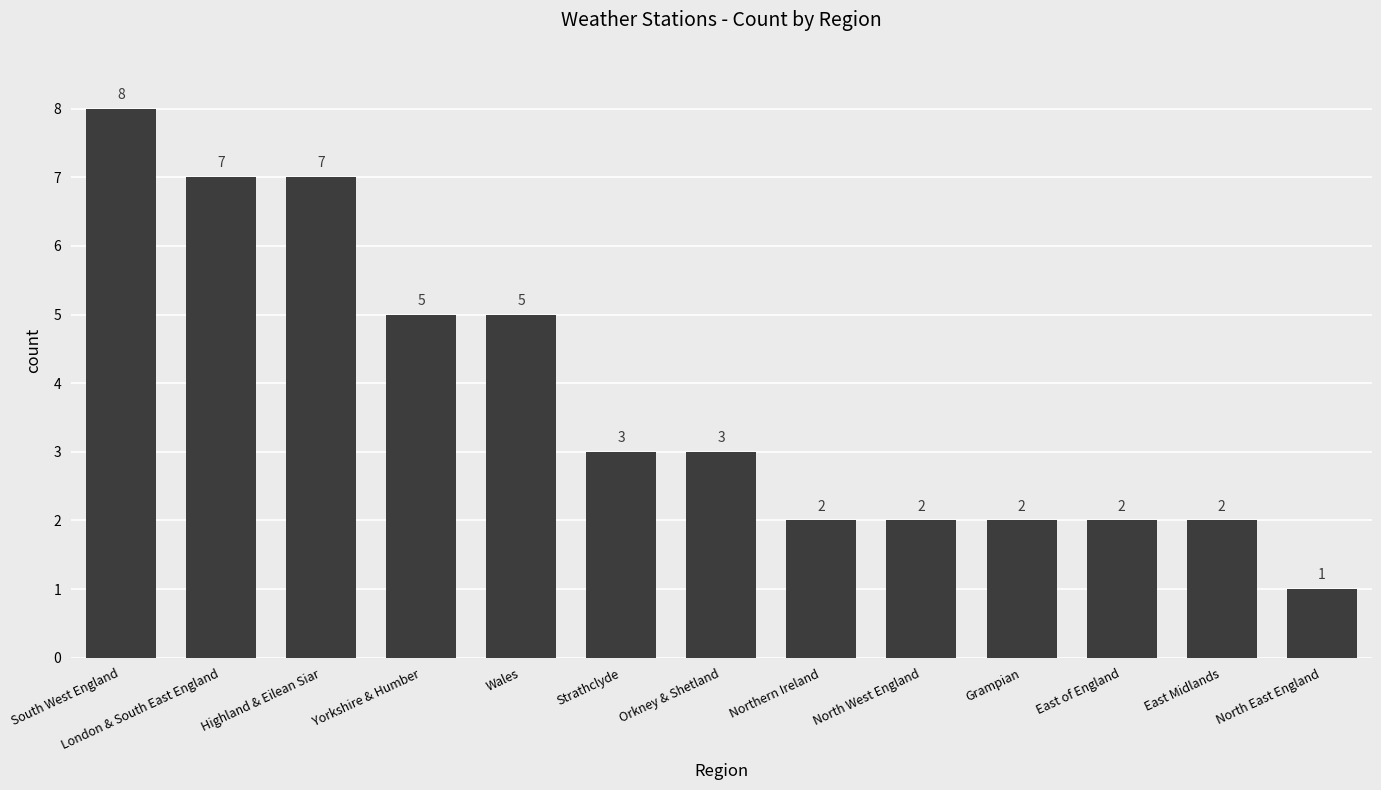

What is the difference between the maximum and minimum values?

7